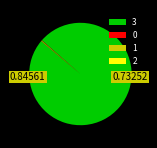

Does any single category account for the majority?

Yes